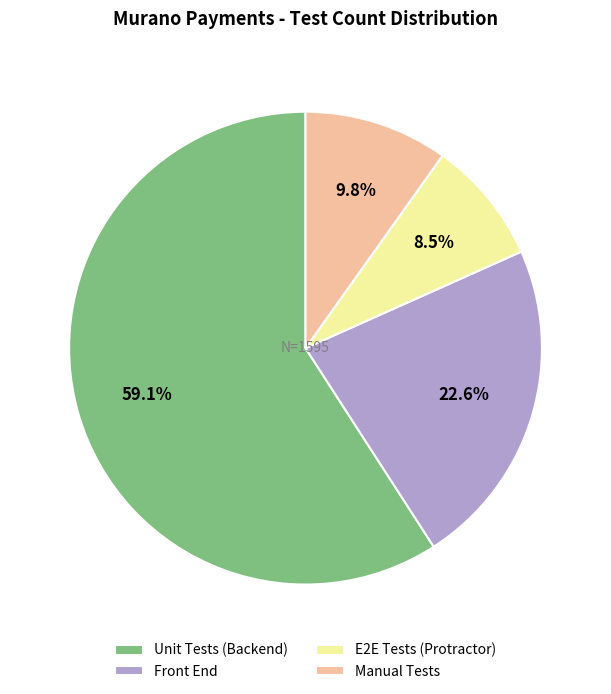

Which category has the smallest portion of the pie?

E2E Tests (Protractor)